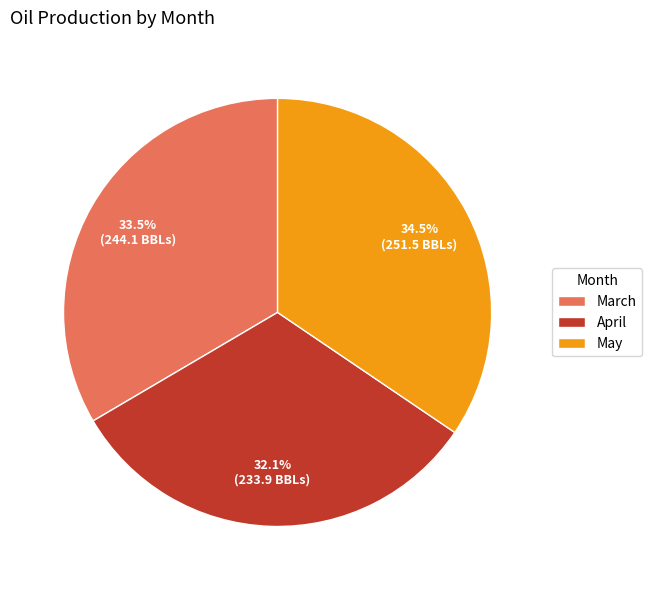

Between May and March, which is larger?

May